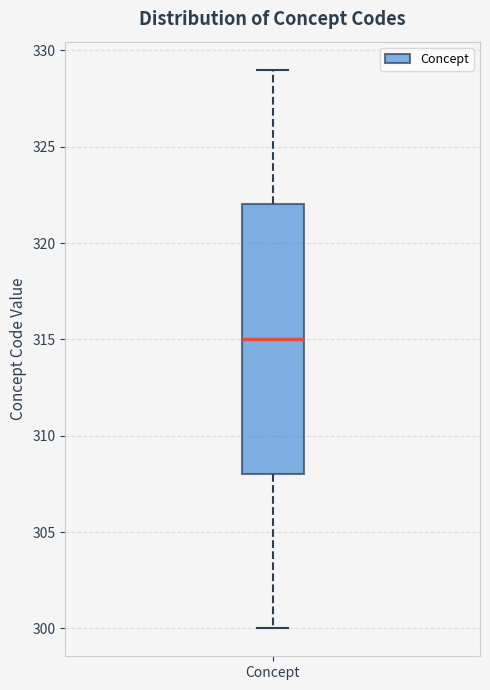

Read this box plot against the y-axis: the position of the median line, the range covered by the box, and the ends of both whiskers. The values are not printed on the chart, so give them approximately, as read against the axis.

median 315, box 308 to 322, whiskers 300 to 329